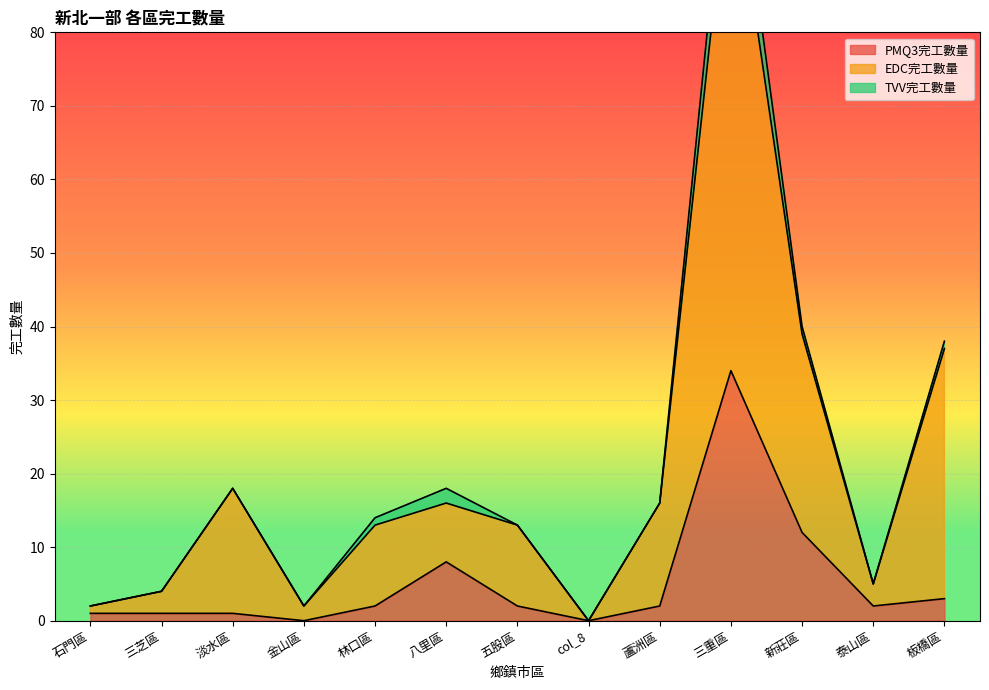

At which category does the chart reach its minimum across all series?

金山區